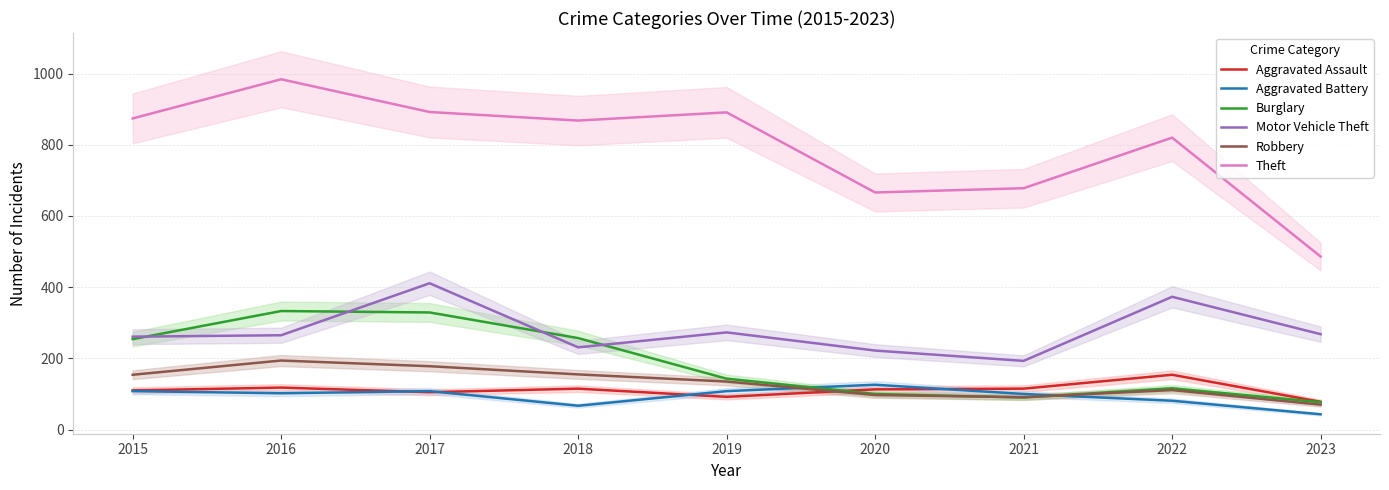

Reading left to right, transcribe all the data shown in this chart.

Aggravated Assault: 110	118	105	115	92	113	115	154	78
Aggravated Battery: 108	102	108	67	108	126	100	81	43
Burglary: 254	333	329	257	143	100	90	116	77
Motor Vehicle Theft: 261	265	411	231	273	222	193	373	268
Robbery: 154	194	178	155	135	97	91	111	70
Theft: 874	984	892	868	891	666	678	820	486